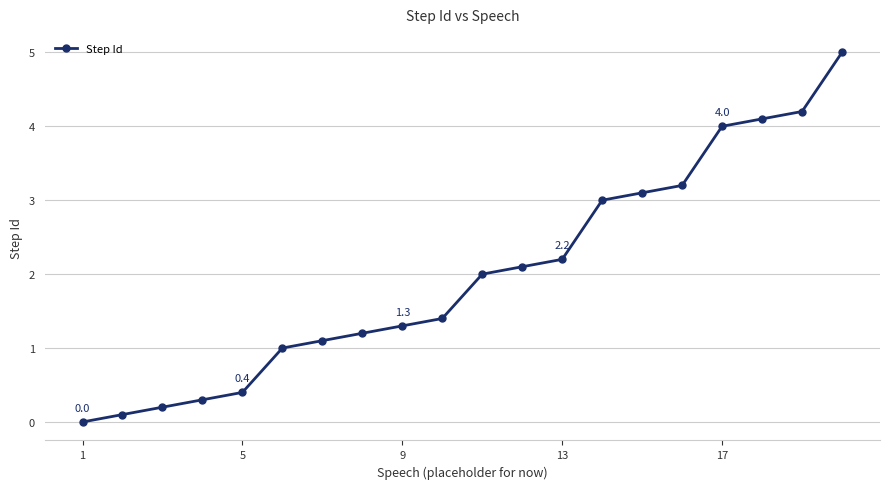

Count the number of data series in this chart.

1